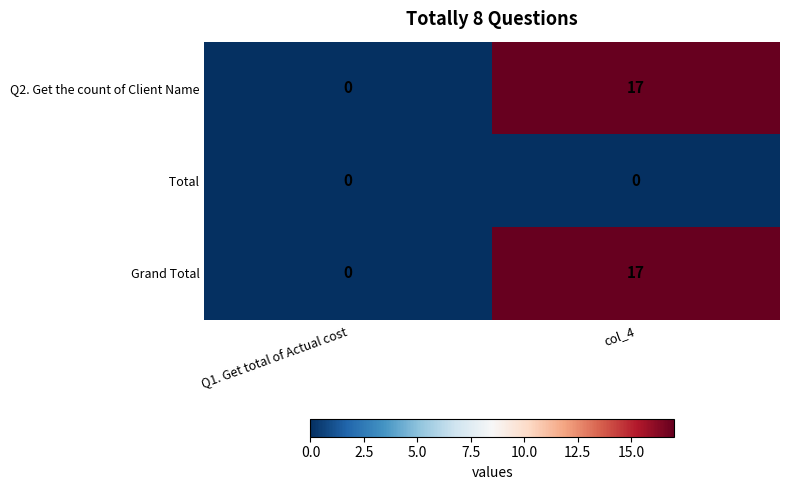

At which category is the sum across all series the highest?

col_4